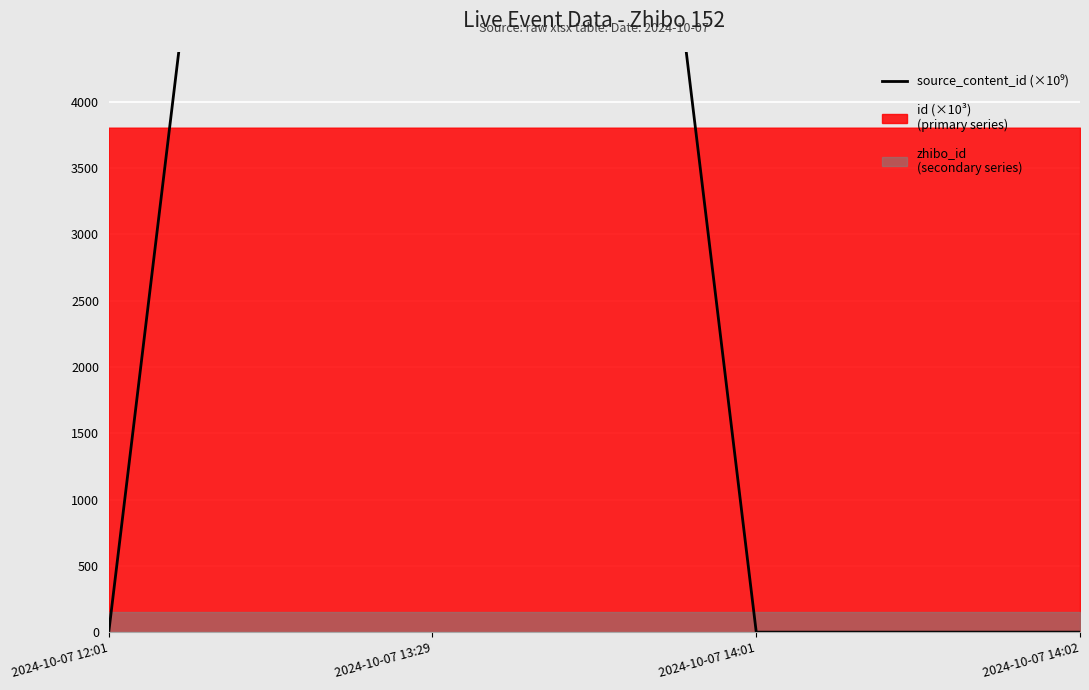

True or false: the data shows 0.0 at 2024-10-07 14:01.

True